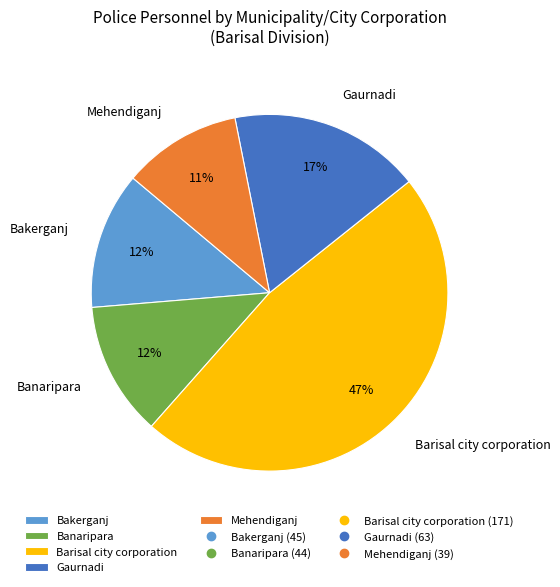

Is the sum of Barisal city corporation and Mehendiganj greater than half?

Yes